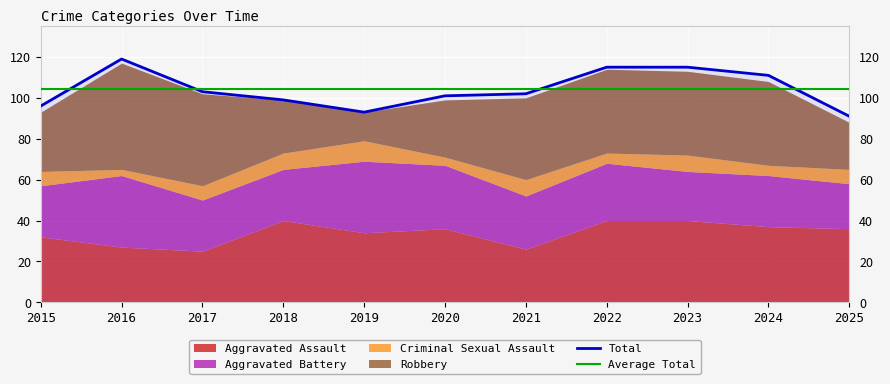

What is the difference between the maximum and minimum values in the Total series?

28.0